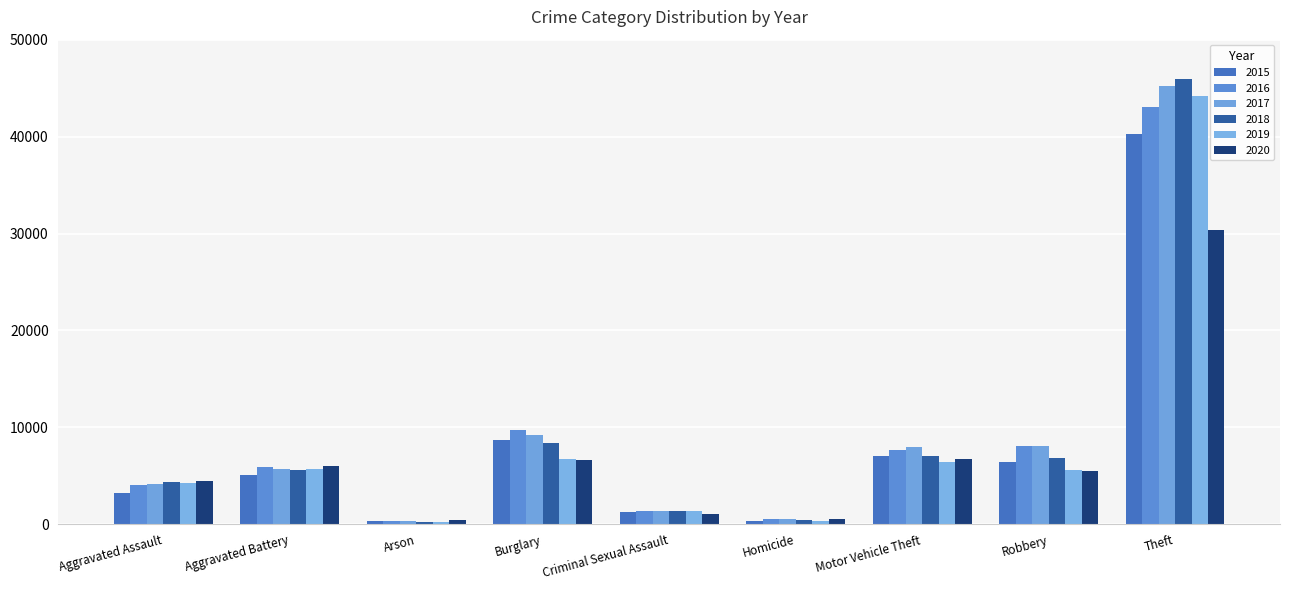

What are all the series names shown in the legend?

2015, 2016, 2017, 2018, 2019, 2020